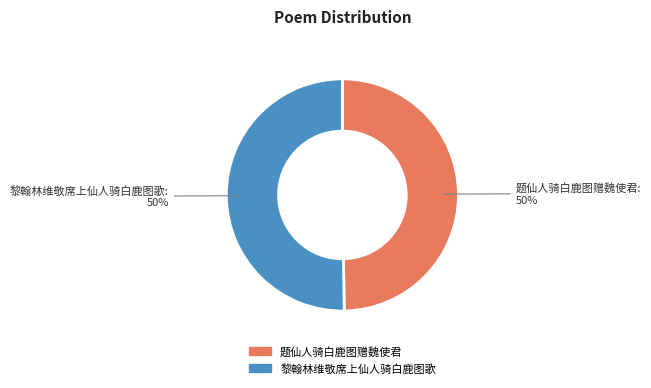

How many segments does this pie chart have?

2